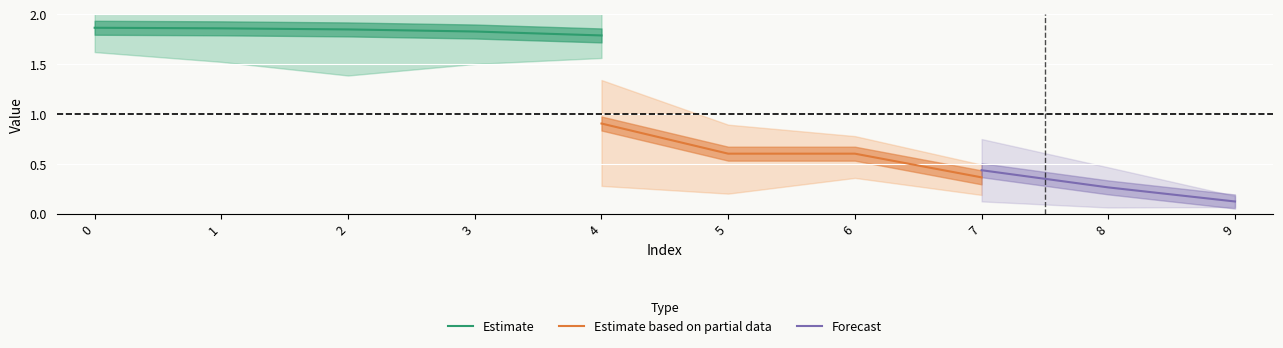

The Estimate series shows 1.8 at 4. True or false?

True